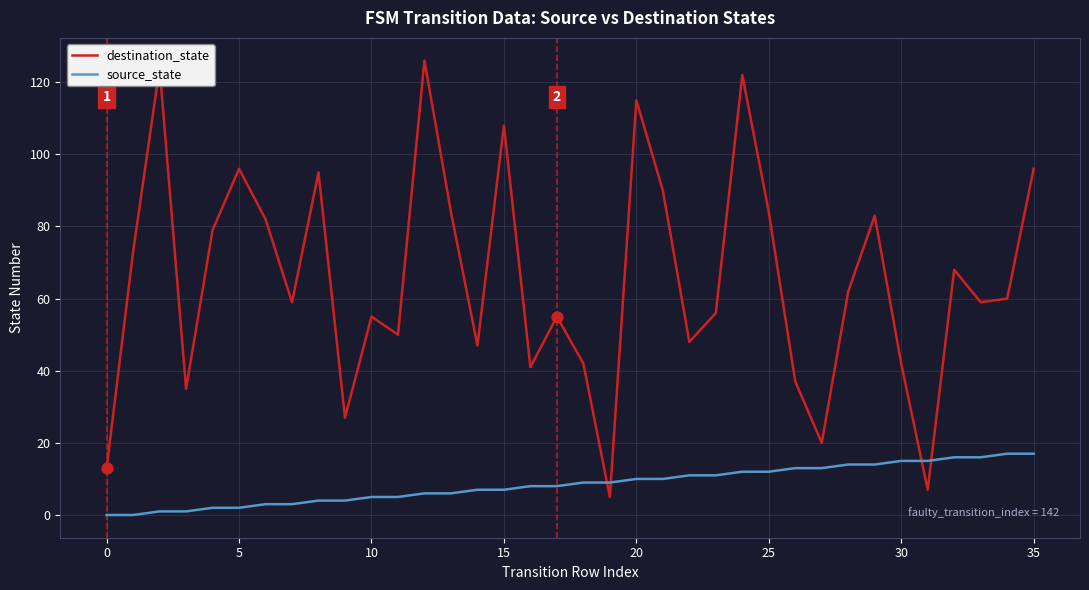

What are all the series names shown in the legend?

destination_state, source_state